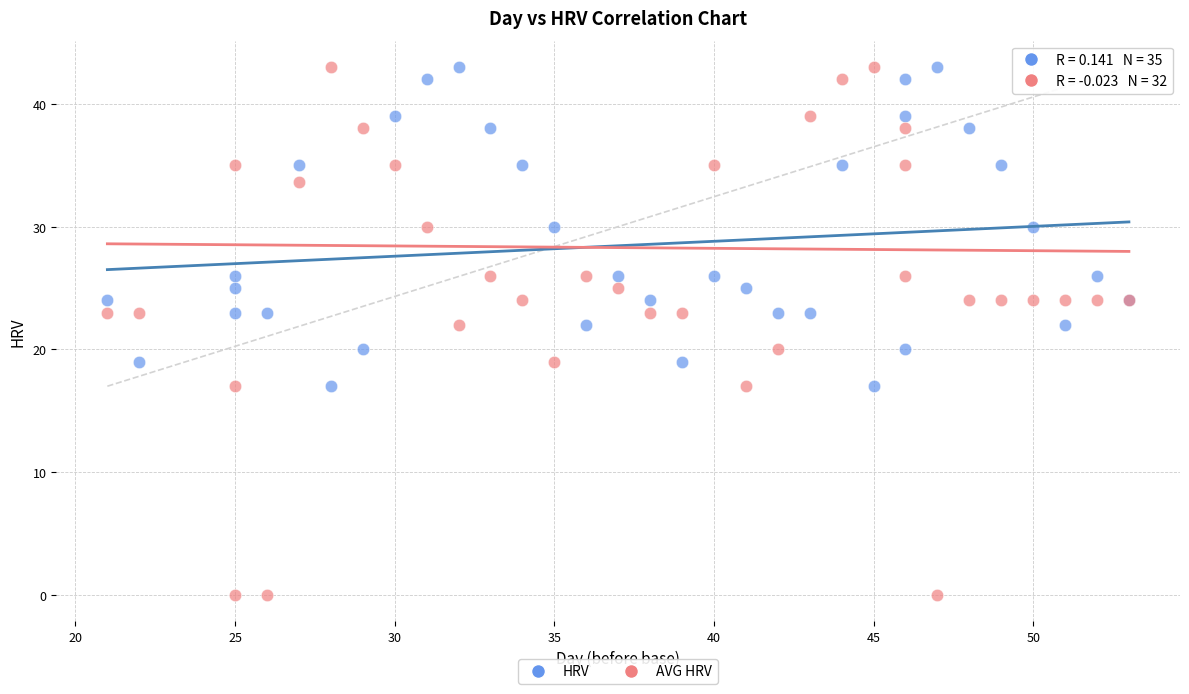

Which series reaches the minimum Y coordinate?

AVG HRV